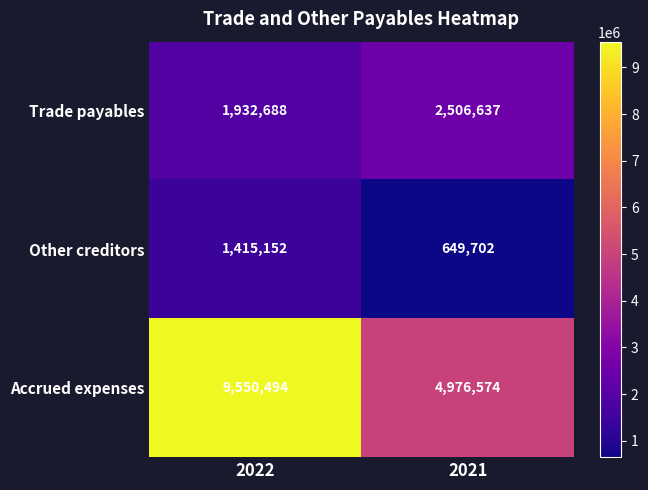

What is the total value across all series at 2022?

12898334